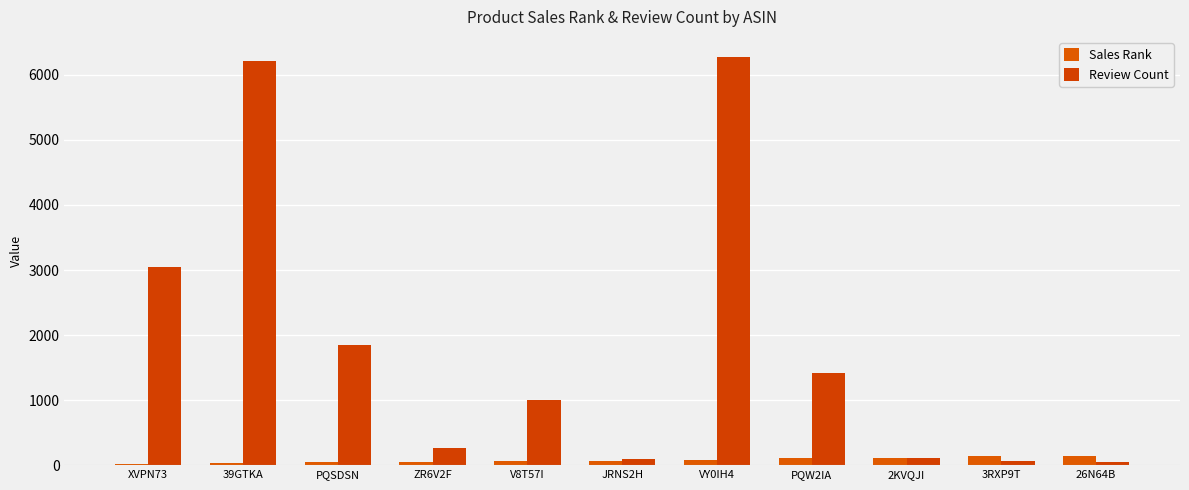

What is the sum of the Sales Rank values at PQW2IA and V8T57I?

162